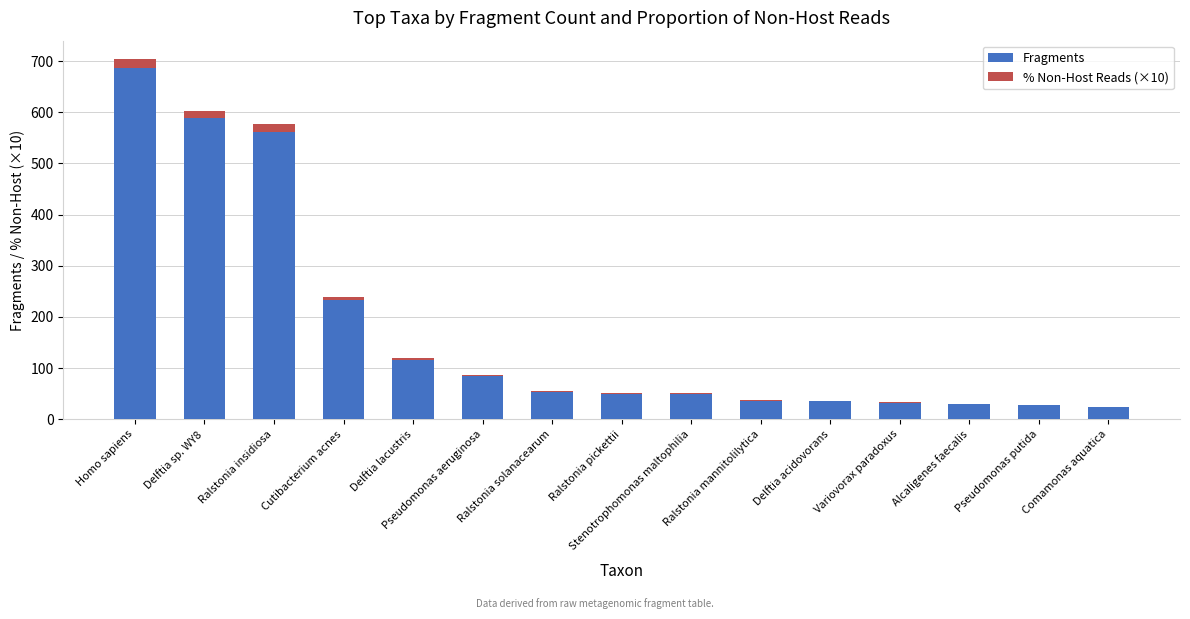

The value of Fragments at Delftia lacustris is 116.0. True or false?

True